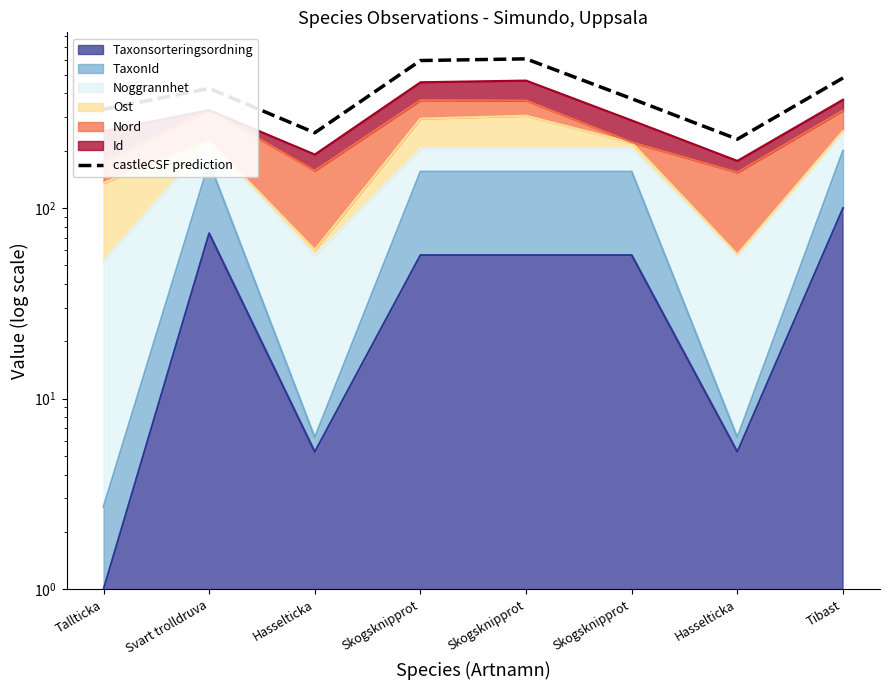

How many data points are less than 424?

4